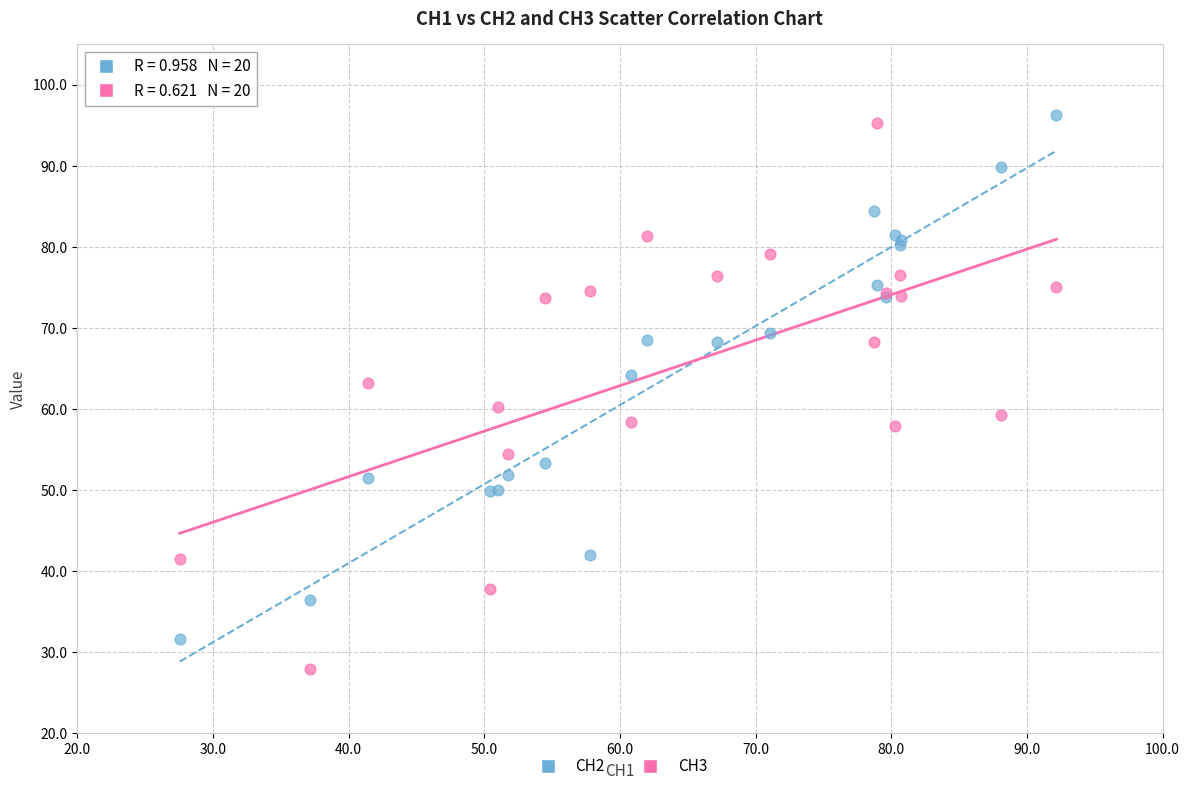

What is the X range (max minus min) for the scatter plot?

64.6